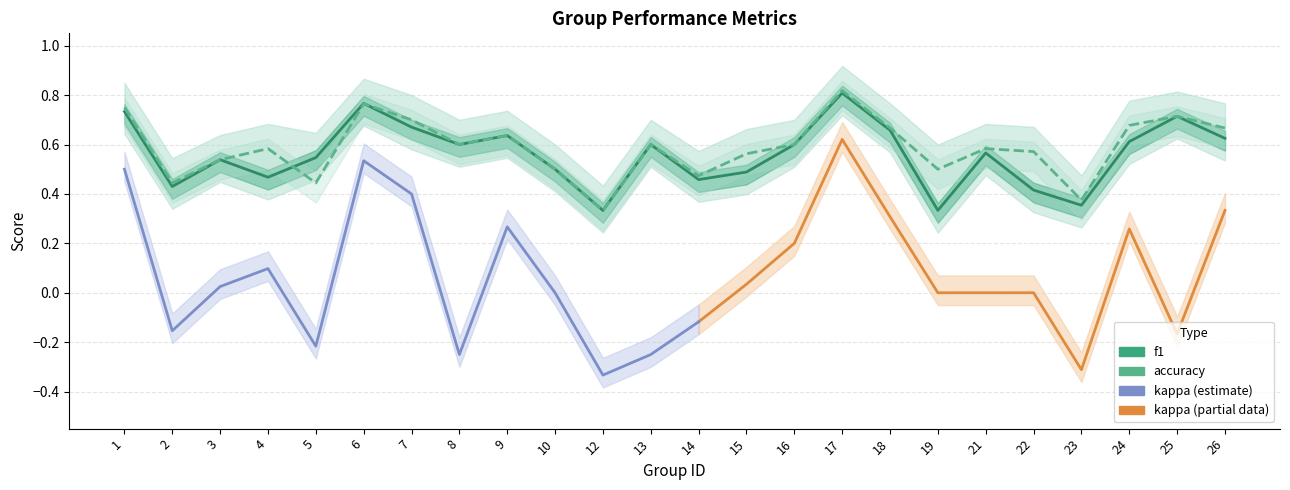

Which label corresponds to the largest value in the chart?

17